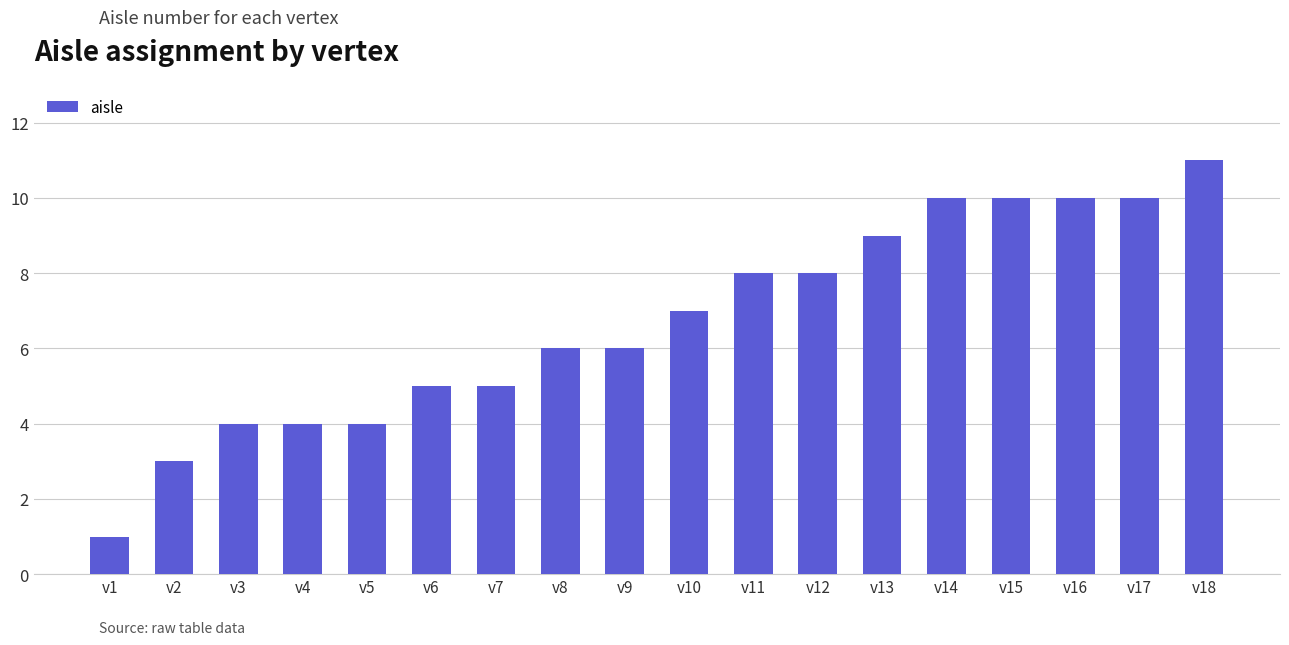

What is the minimum value shown in the chart?

1